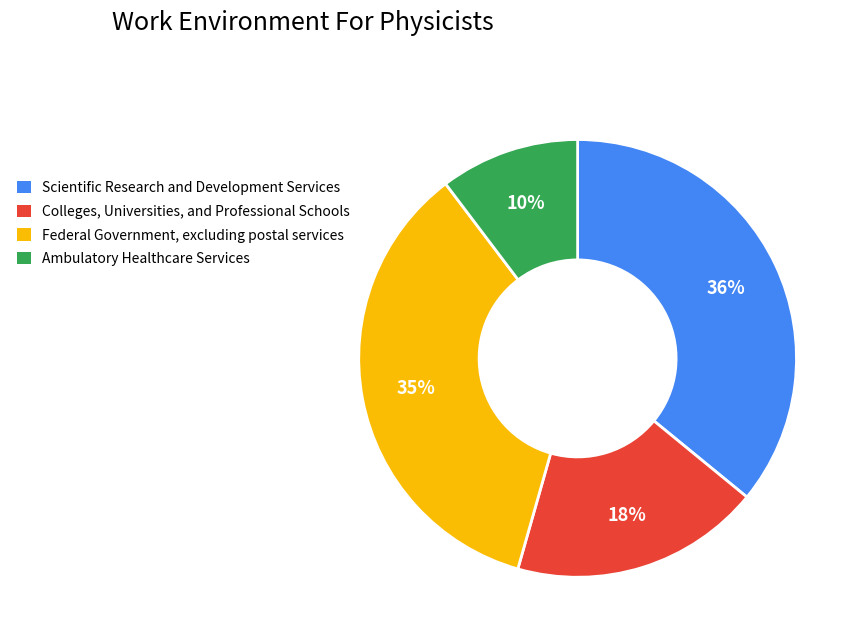

Is there a majority slice in this chart?

No